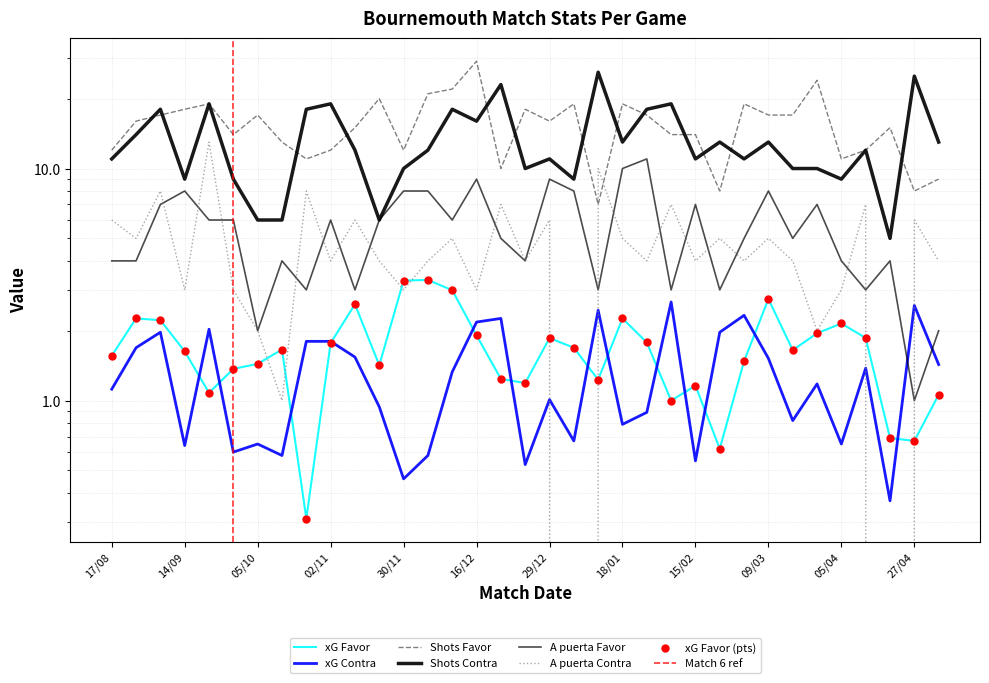

At how many categories does at least one series exceed 12?

31